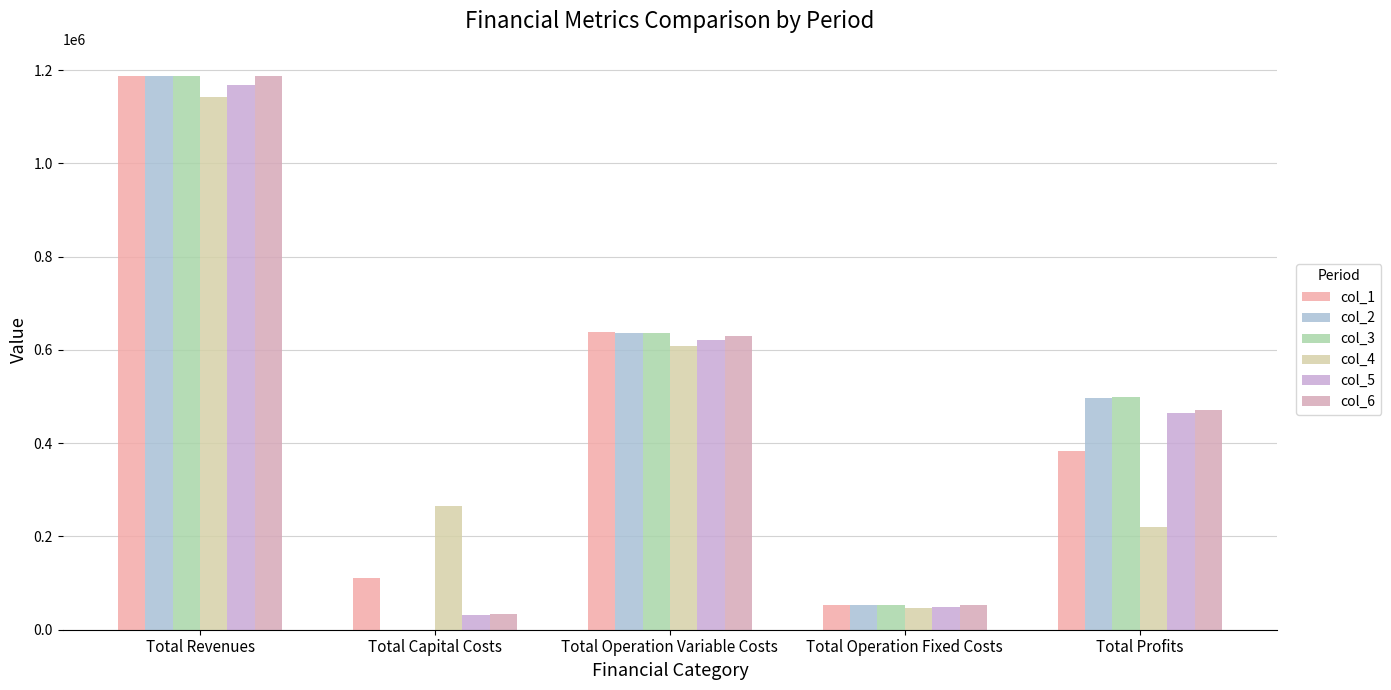

Which series changed the most between Total Revenues and Total Operation Fixed Costs?

col_6